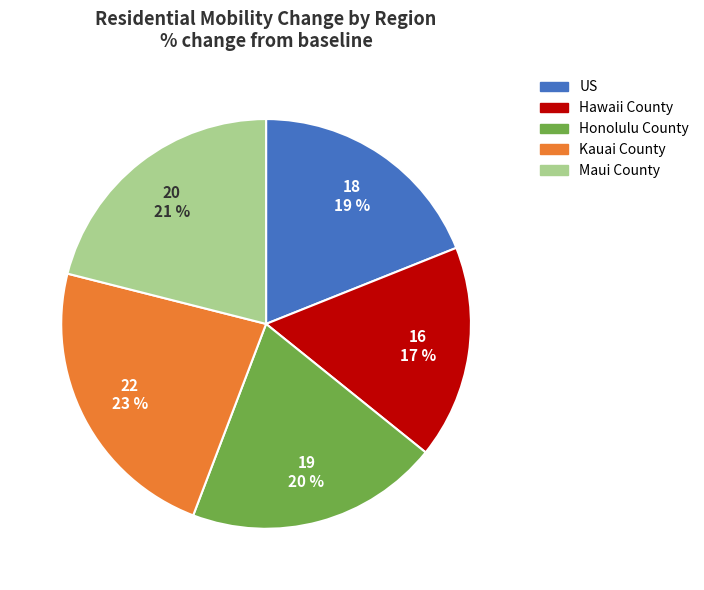

To the nearest percent, what is the combined percentage of Honolulu County and Kauai County?

43%